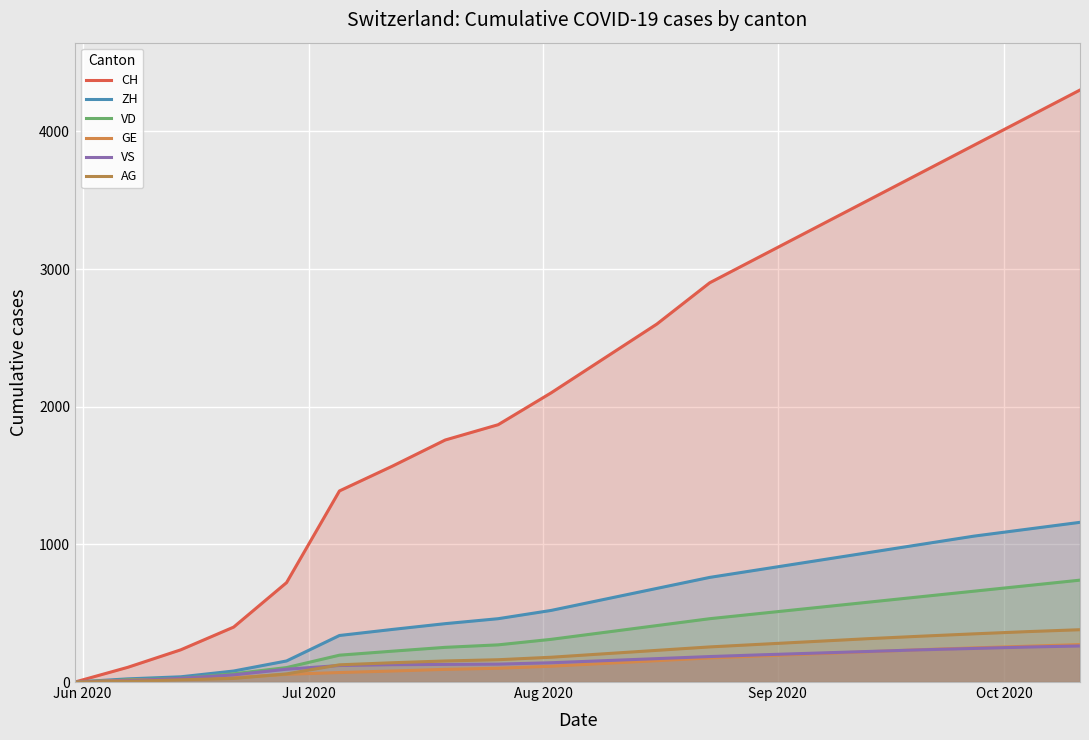

How many lines are shown in the chart?

6